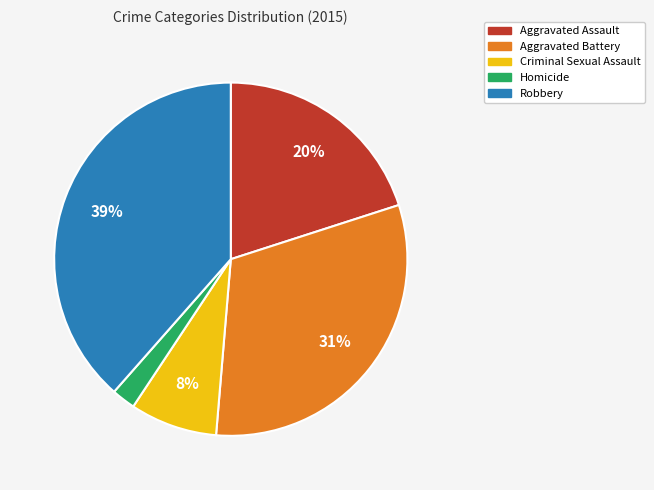

Which slice is the largest?

Robbery